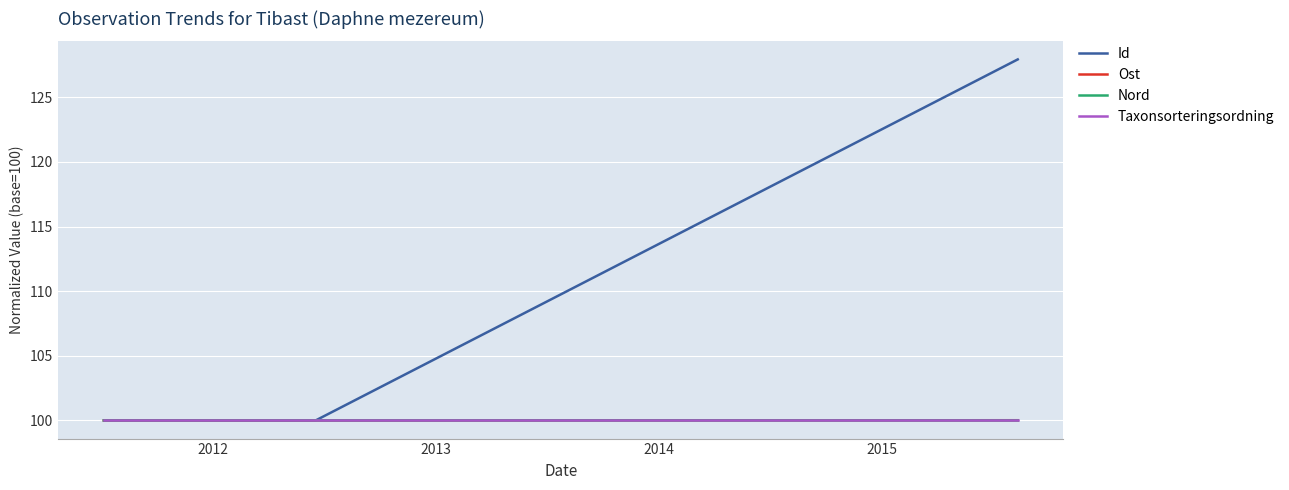

Which series has the largest range (max minus min)?

Id